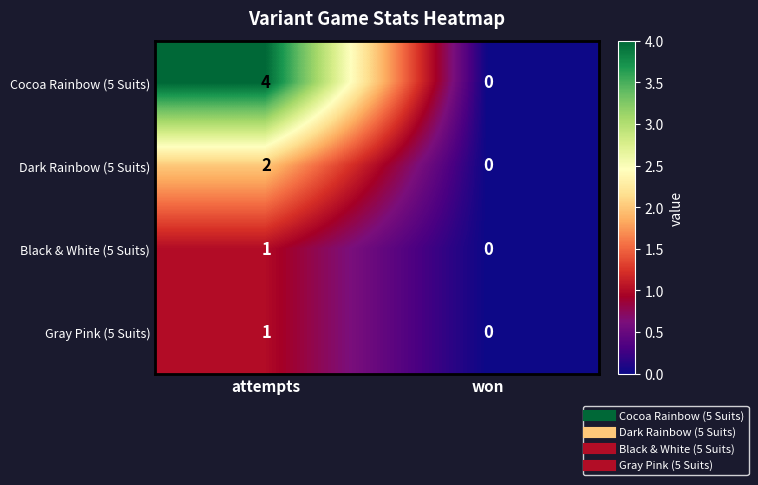

The Black & White (5 Suits) series shows 1 at attempts. True or false?

True